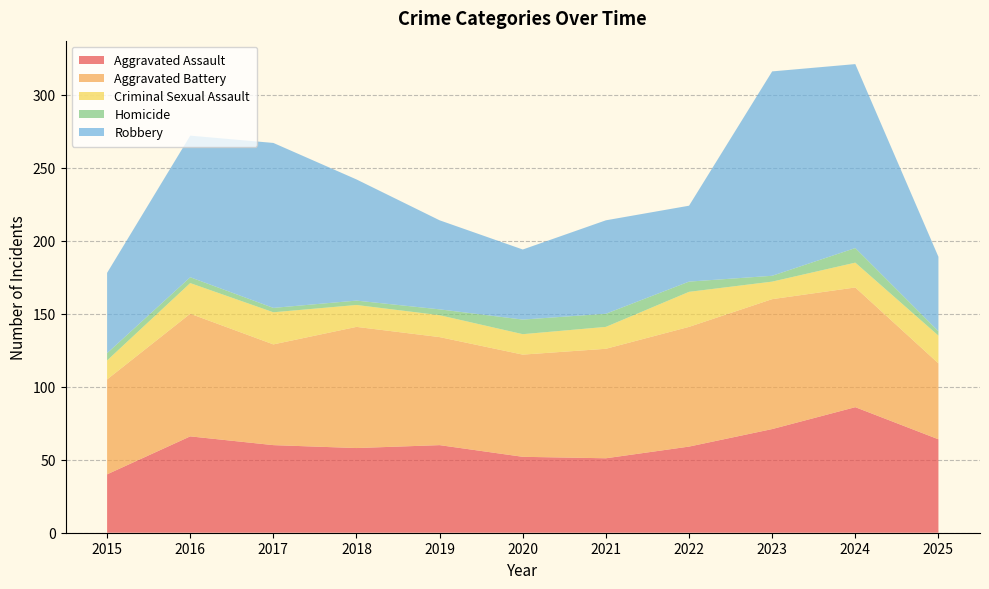

Reading left to right, transcribe all the data shown in this chart.

Aggravated Assault: 2015=40	2016=66	2017=60	2018=58	2019=60	2020=52	2021=51	2022=59	2023=71	2024=86	2025=64
Aggravated Battery: 2015=65	2016=84	2017=69	2018=83	2019=74	2020=70	2021=75	2022=82	2023=89	2024=82	2025=52
Criminal Sexual Assault: 2015=13	2016=21	2017=22	2018=15	2019=15	2020=14	2021=15	2022=24	2023=12	2024=17	2025=19
Homicide: 2015=5	2016=4	2017=3	2018=3	2019=4	2020=10	2021=9	2022=7	2023=4	2024=10	2025=3
Robbery: 2015=55	2016=97	2017=113	2018=83	2019=61	2020=48	2021=64	2022=52	2023=140	2024=126	2025=51